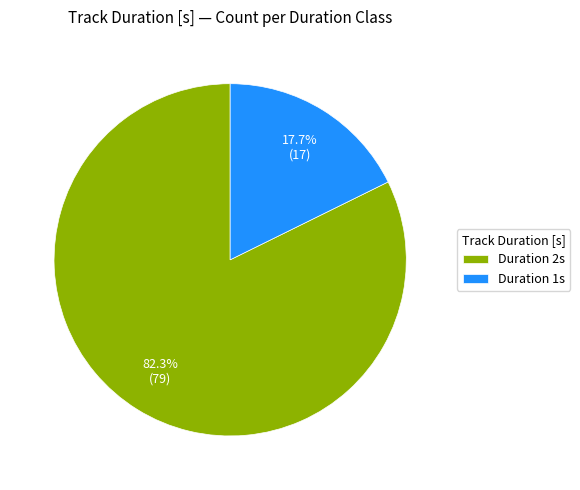

Which category has the smallest portion of the pie?

Duration 1s